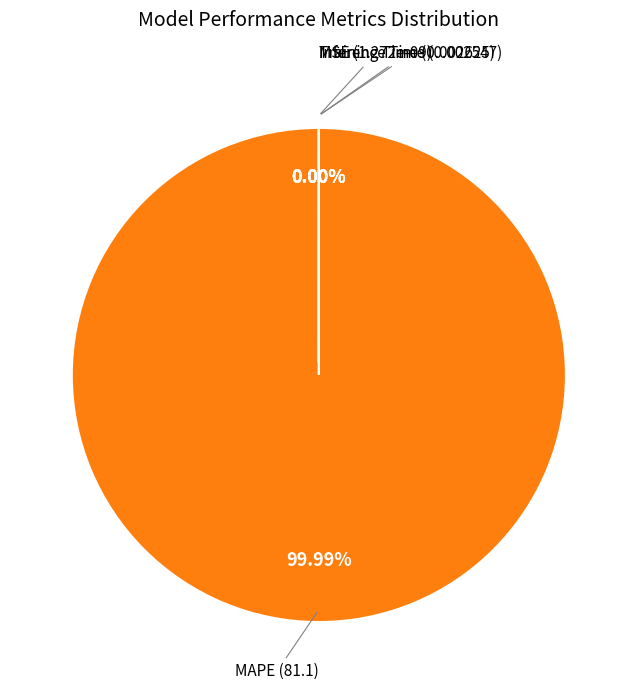

How many segments does this pie chart have?

4